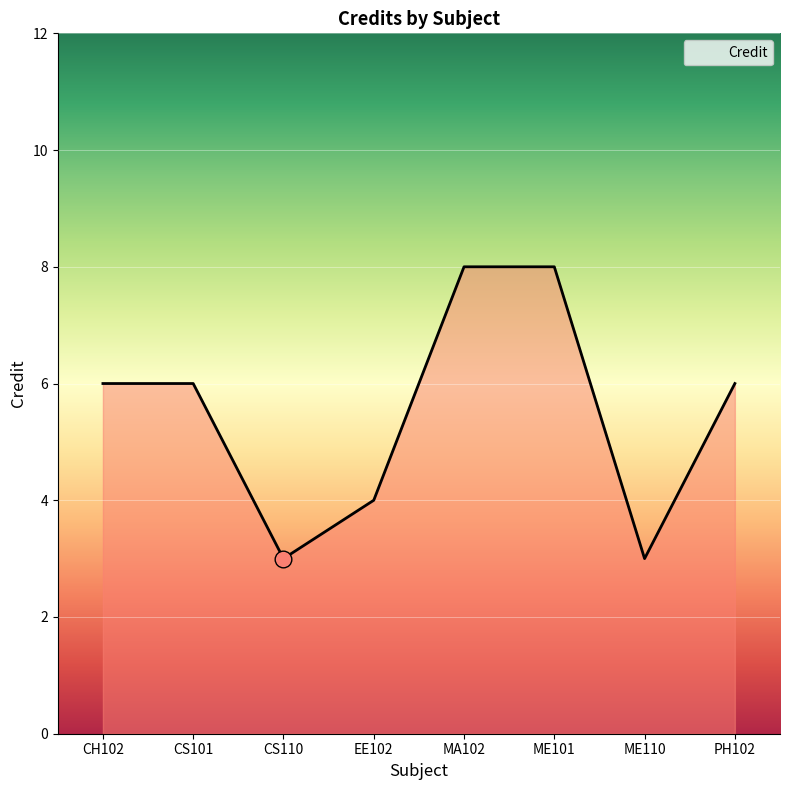

Which has a higher value, PH102 or ME110?

PH102